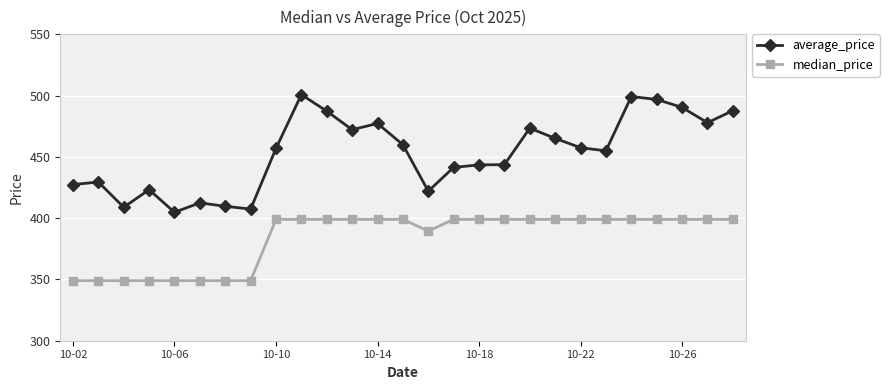

At how many categories does at least one series exceed 366?

27